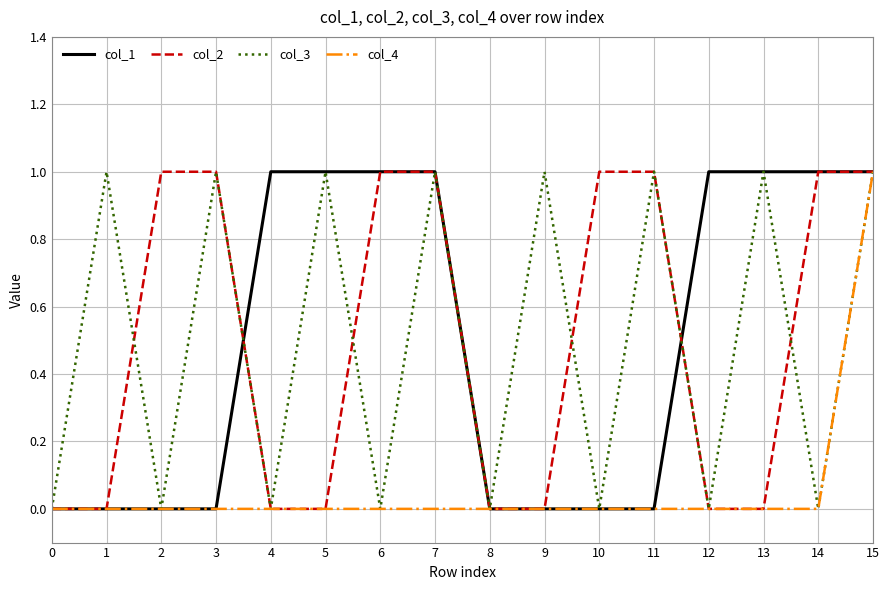

At which category is the sum across all series the highest?

15